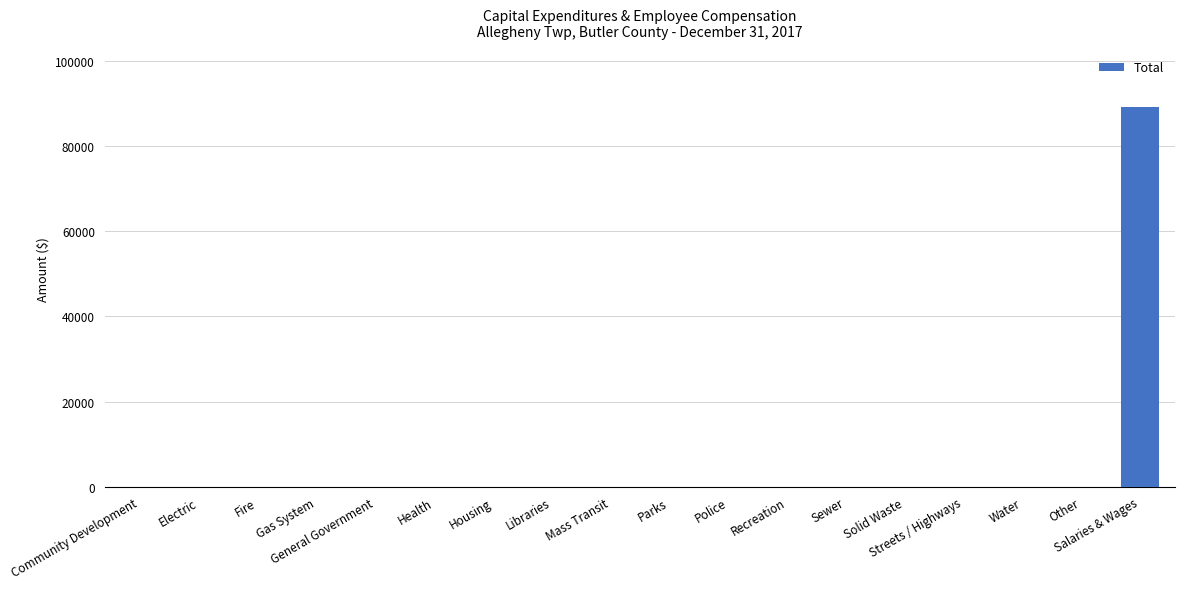

How many distinct data groups are displayed?

1